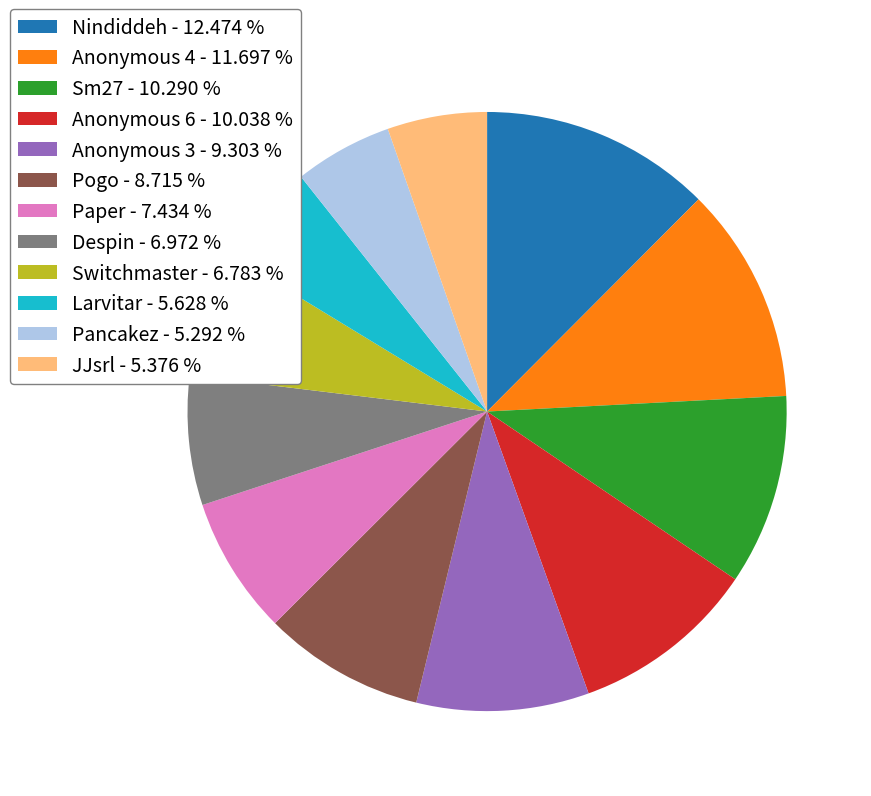

What is the ratio of the value at Pancakez - 5.292 % to the value at Paper - 7.434 %?

0.7